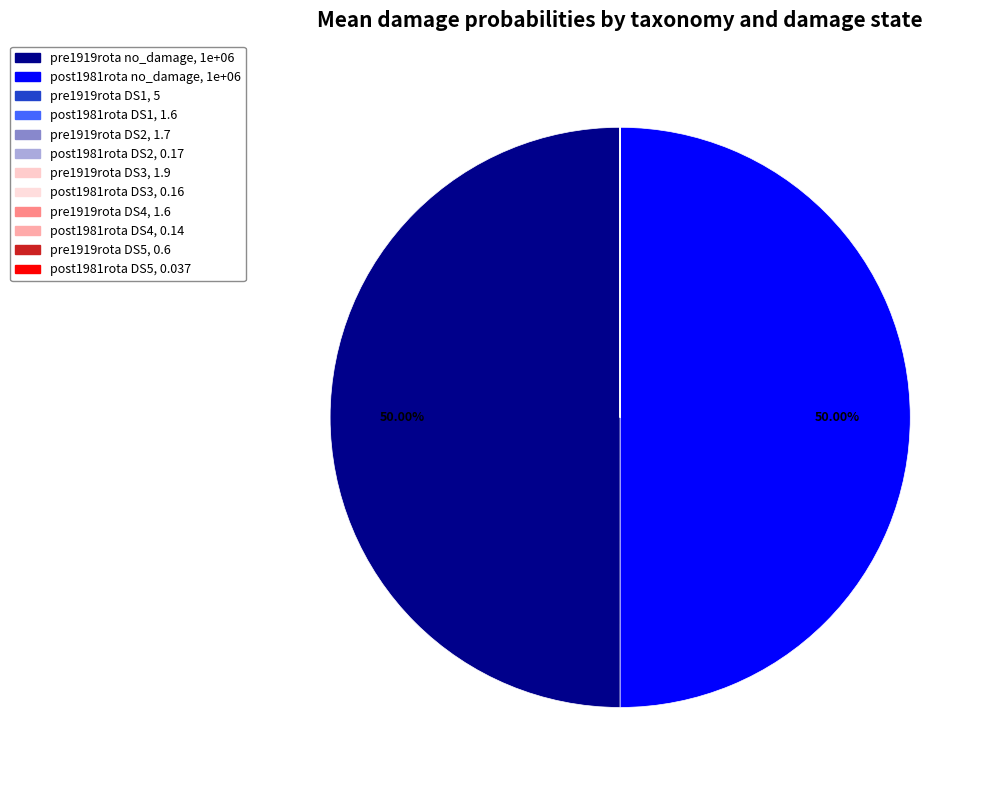

Count the number of slices in the pie.

12